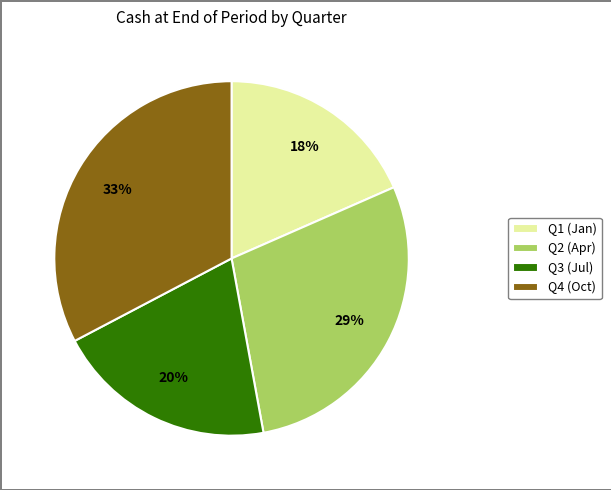

How many segments does this pie chart have?

4